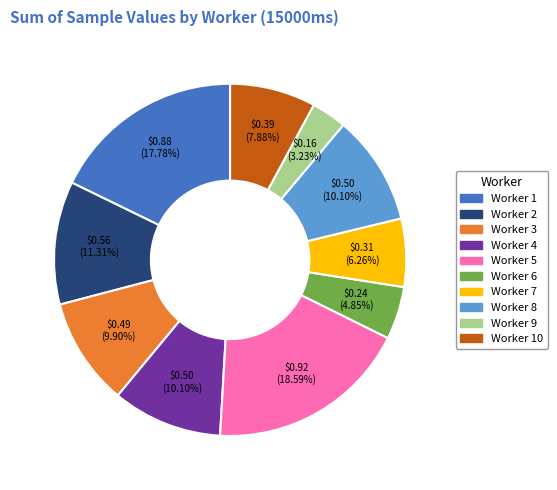

Is there a majority slice in this chart?

No